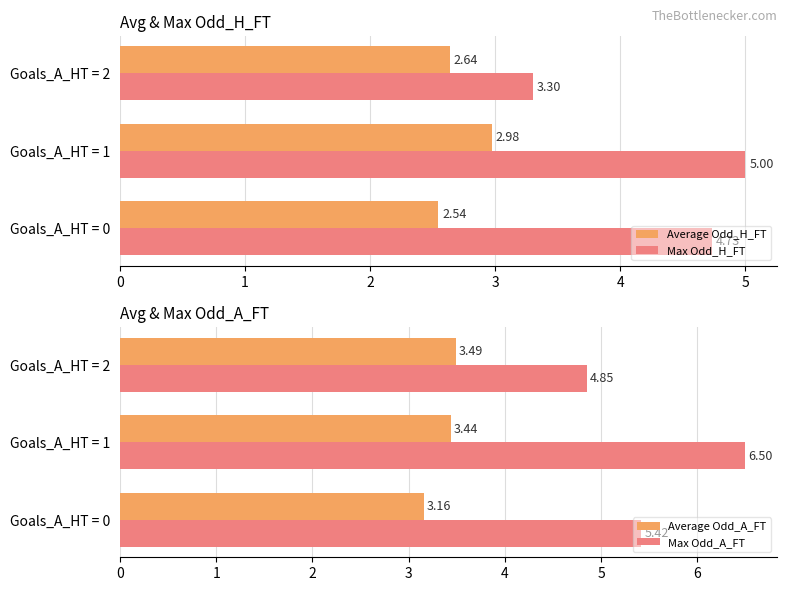

List the labels in order of Max Odd_H_FT value, smallest first.

Goals_A_HT = 2, Goals_A_HT = 0, Goals_A_HT = 1